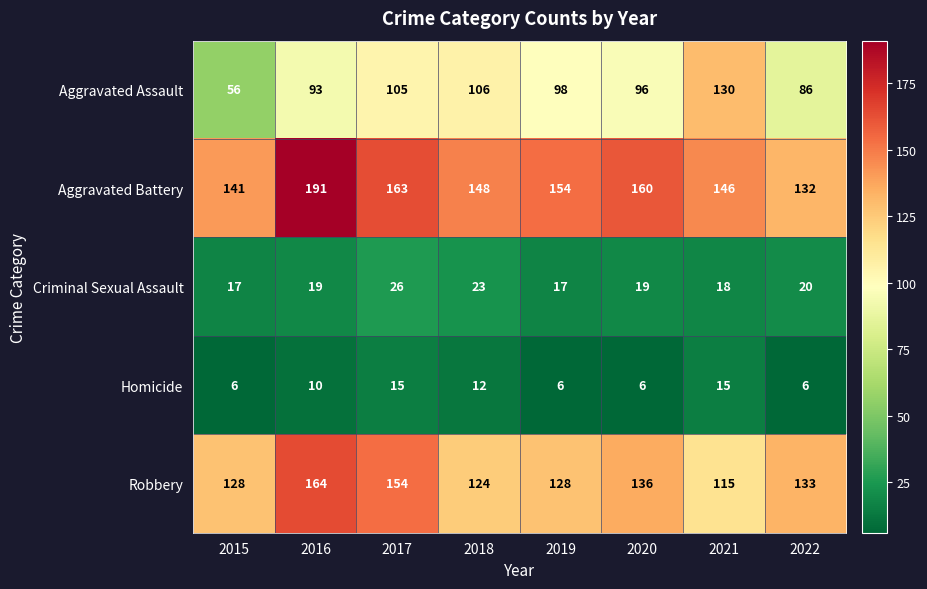

At which label does Aggravated Battery first exceed 154?

2016